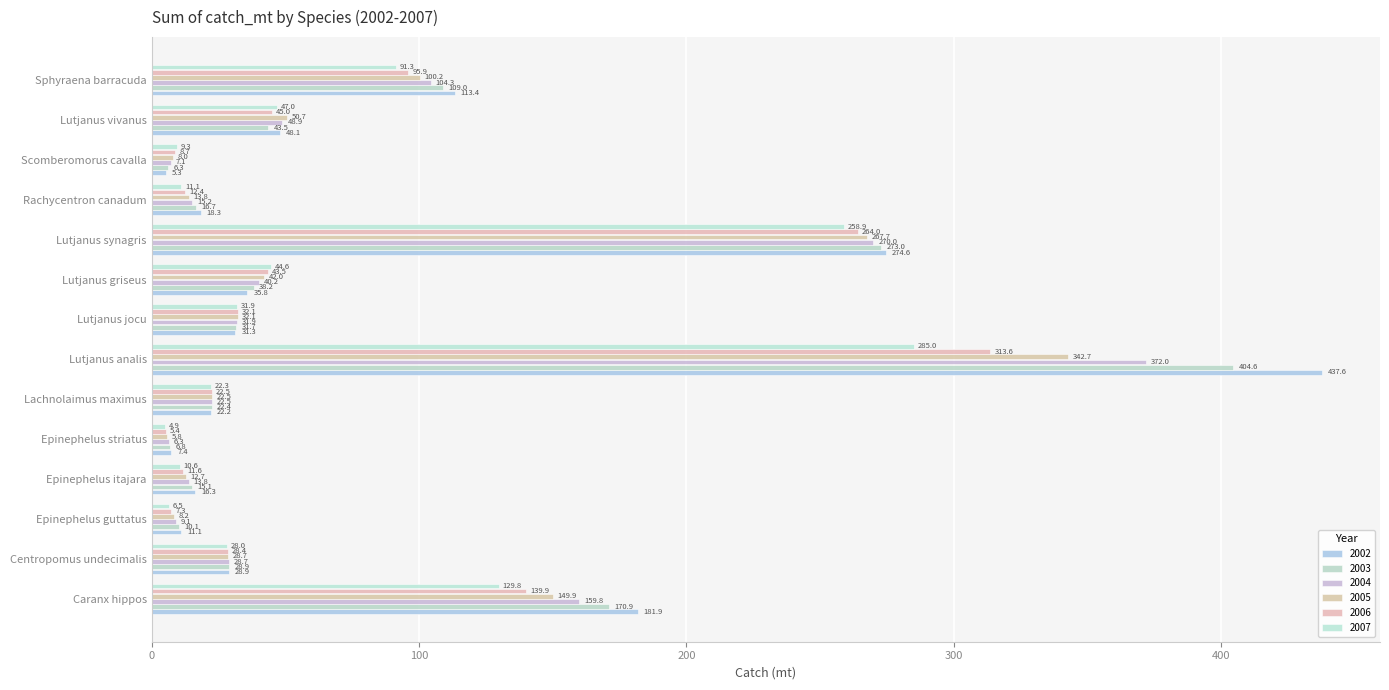

Reading left to right, list all the values displayed in this chart.

2002: 181.9	28.9	11.1	16.3	7.4	22.2	437.6	31.3	35.8	274.6	18.3	5.3	48.1	113.4
2003: 170.9	28.9	10.1	15.1	6.8	22.4	404.6	31.7	38.2	273.0	16.7	6.3	43.5	109.0
2004: 159.8	28.7	9.1	13.8	6.3	22.5	372.0	31.9	40.2	270.0	15.2	7.1	48.9	104.3
2005: 149.9	28.7	8.2	12.7	5.8	22.5	342.7	32.1	42.0	267.7	13.8	8.0	50.7	100.2
2006: 139.9	28.4	7.3	11.6	5.4	22.5	313.6	32.1	43.5	264.0	12.4	8.7	45.0	95.9
2007: 129.8	28.0	6.5	10.6	4.9	22.3	285.0	31.9	44.6	258.9	11.1	9.3	47.0	91.3